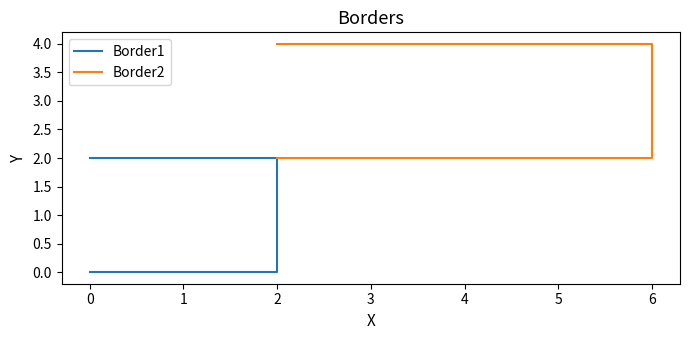

Does the chart have visible grid lines?

No